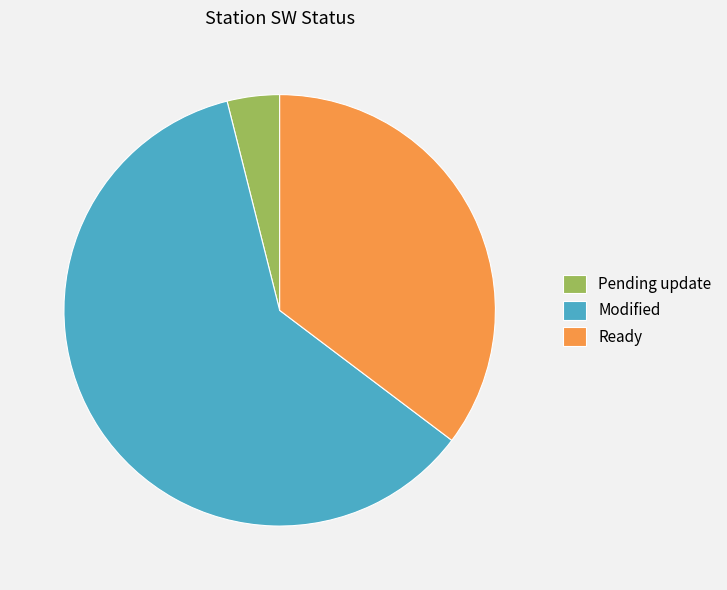

Does any single category account for the majority?

Yes